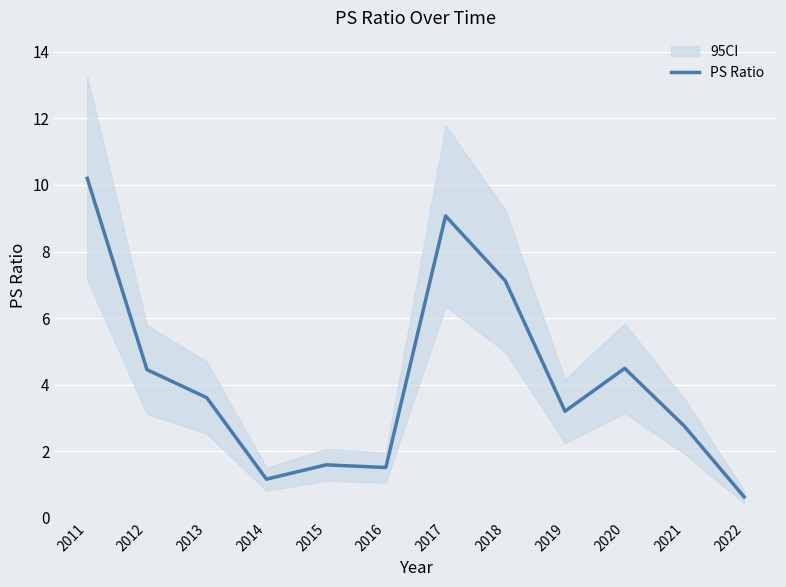

How many values are below 3?

5